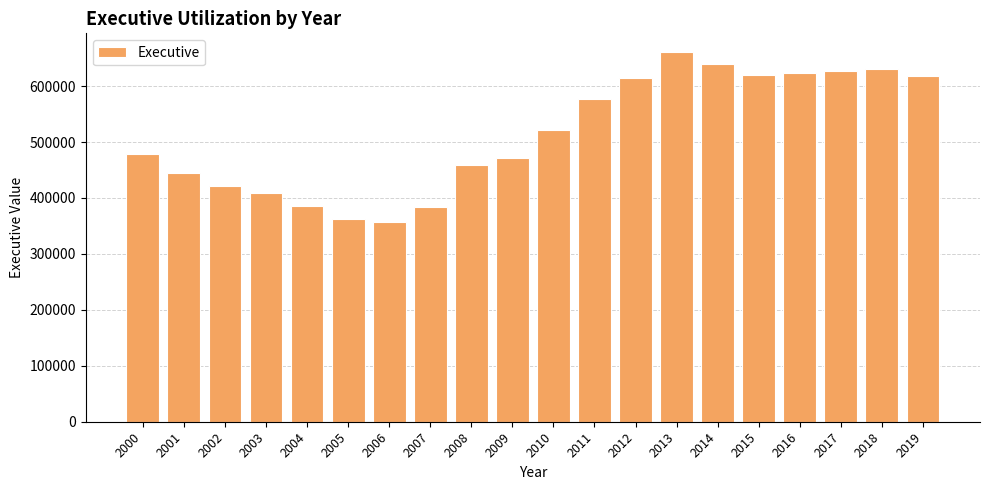

At which label does the data first exceed 522055?

2010